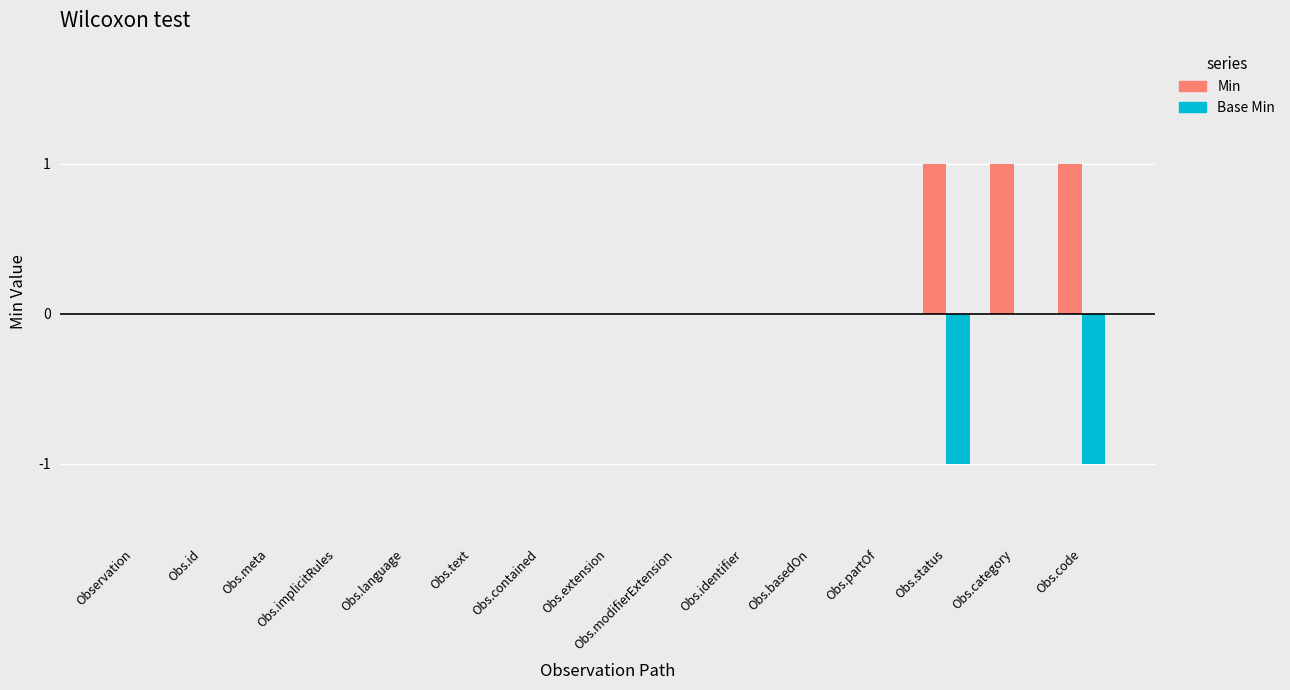

Does the chart contain stacked bars?

No